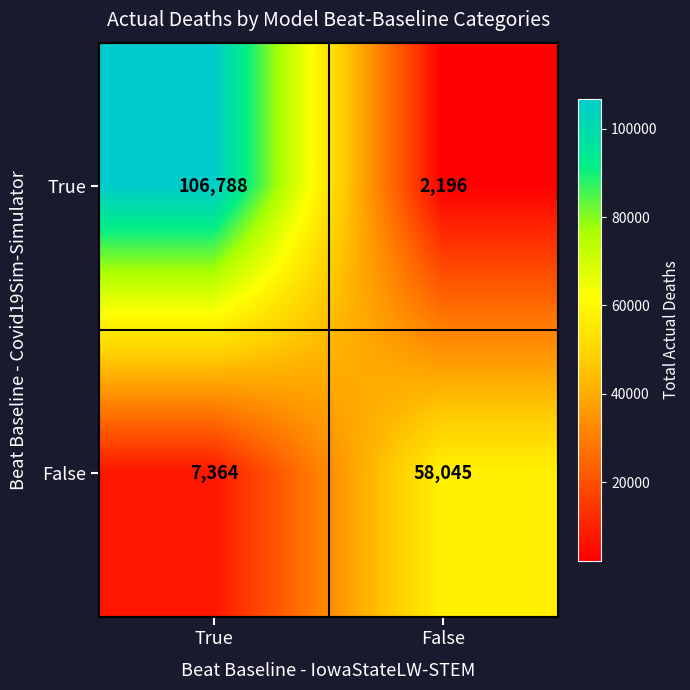

Read the False value at False.

58045